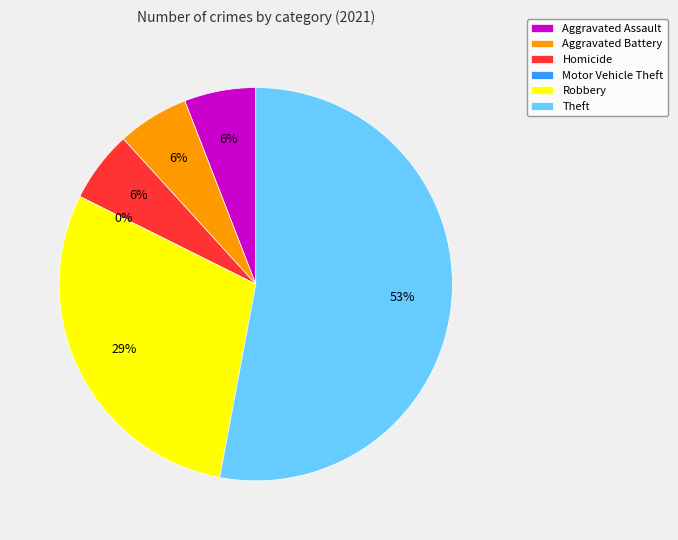

What is the largest slice in the pie chart?

Theft